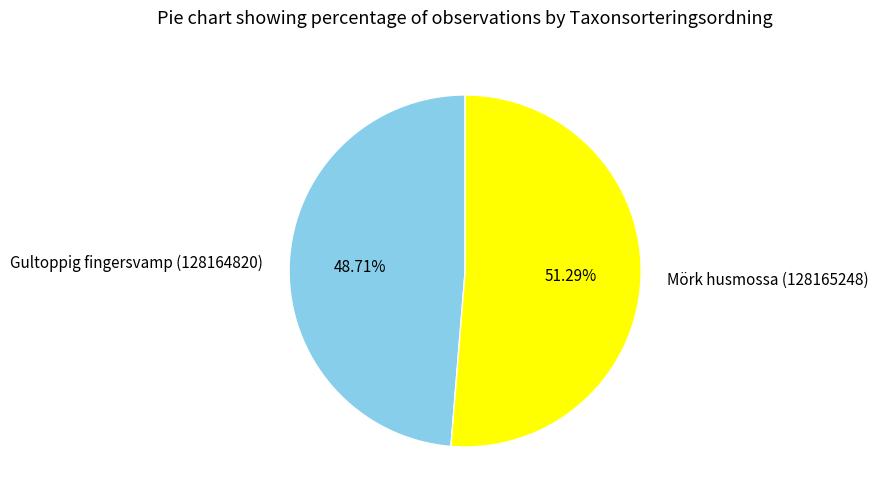

Does any single category account for the majority?

Yes